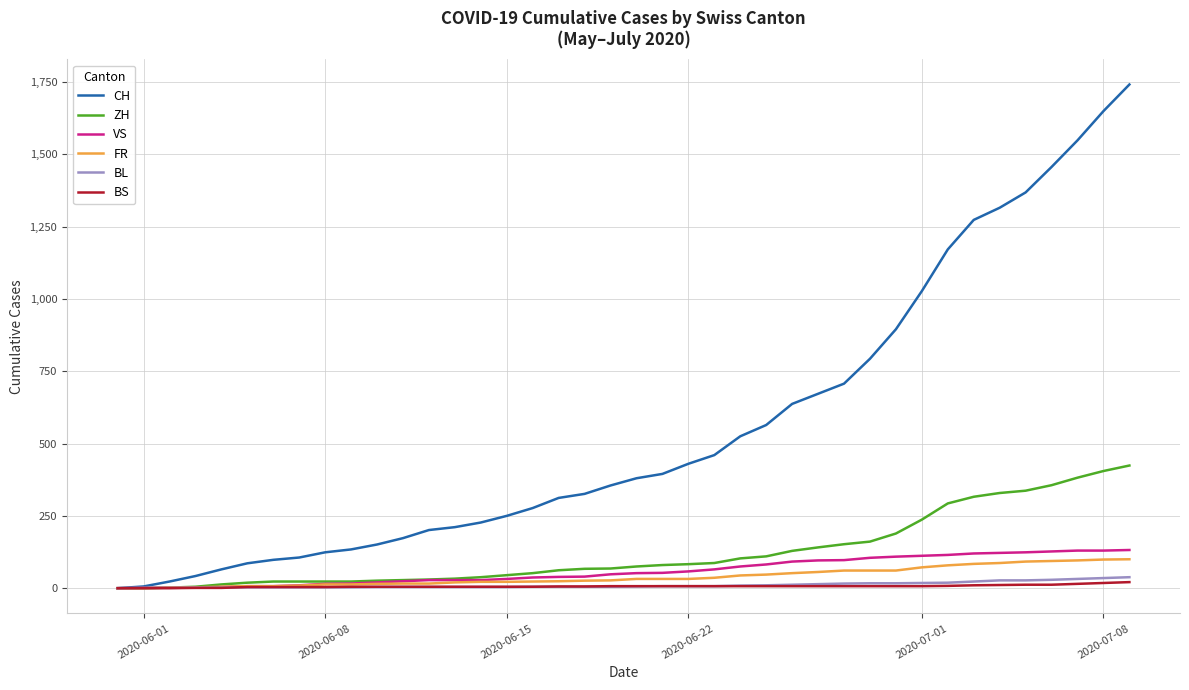

Which series has the largest range (max minus min)?

CH